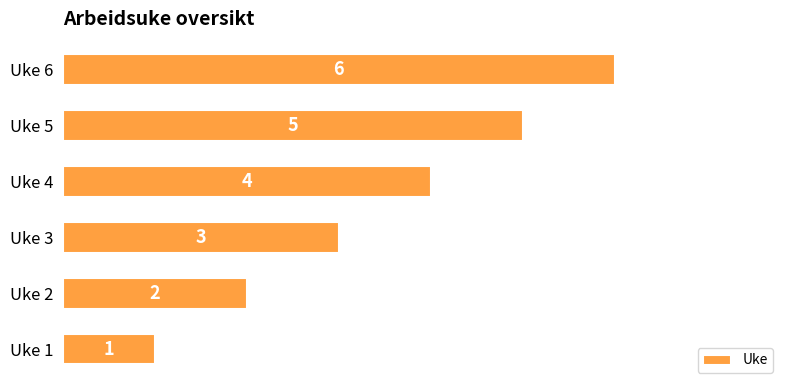

How many series are shown in this chart?

1